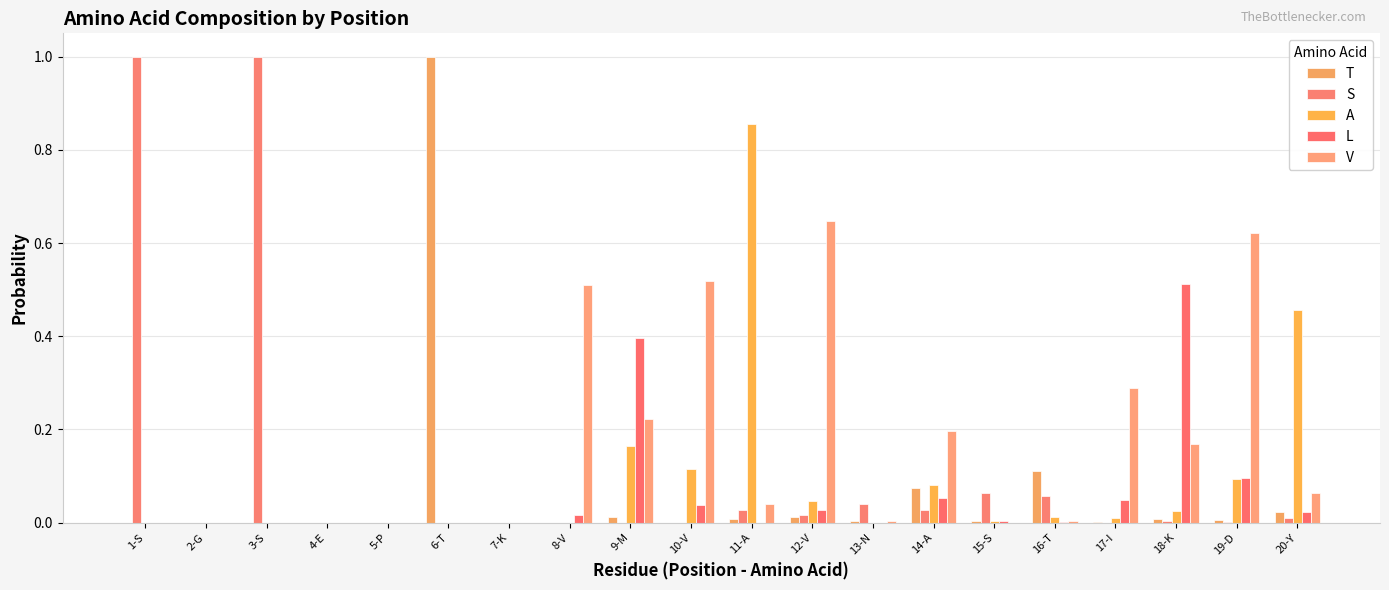

What is the label of the 11th bar from the left?

11-A